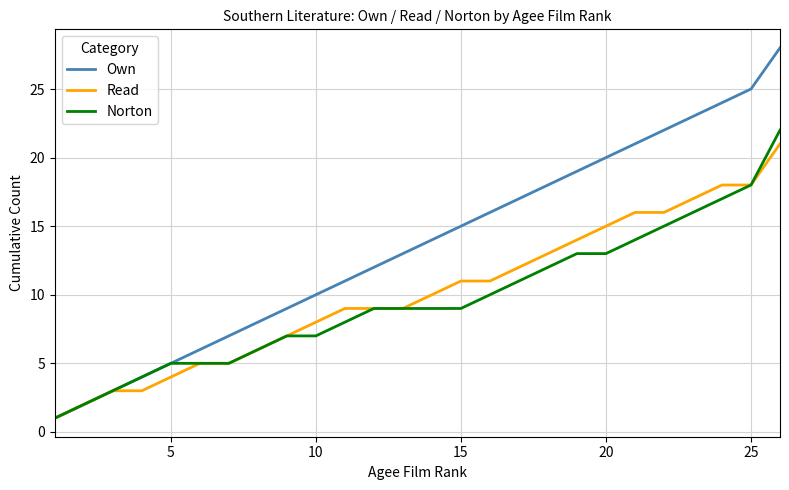

Reading left to right, extract all data points from this chart.

Own: 1	2	3	4	5	6	7	8	9	10	11	12	13	14	15	16	17	18	19	20	21	22	23	24	25	28
Read: 1	2	3	3	4	5	5	6	7	8	9	9	9	10	11	11	12	13	14	15	16	16	17	18	18	21
Norton: 1	2	3	4	5	5	5	6	7	7	8	9	9	9	9	10	11	12	13	13	14	15	16	17	18	22